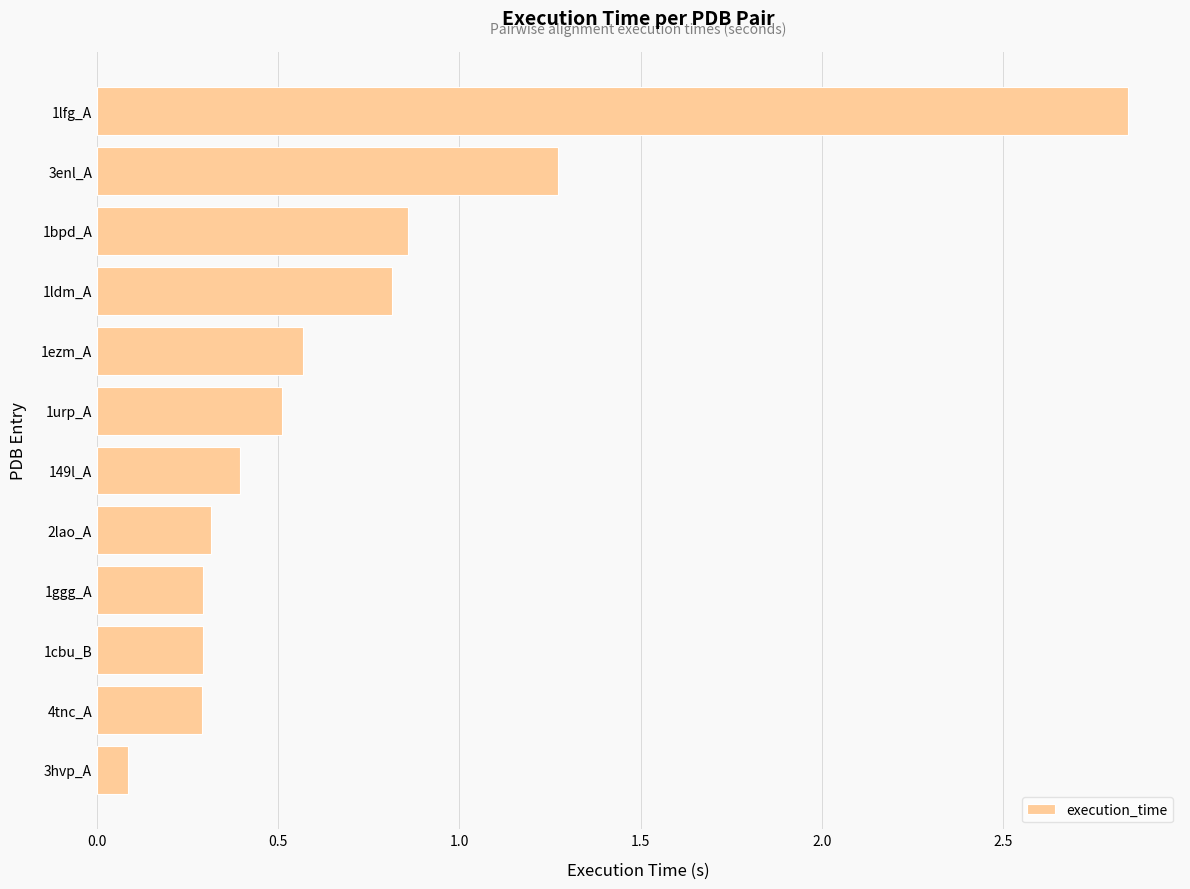

Which label corresponds to the smallest value in the chart?

3hvp_A